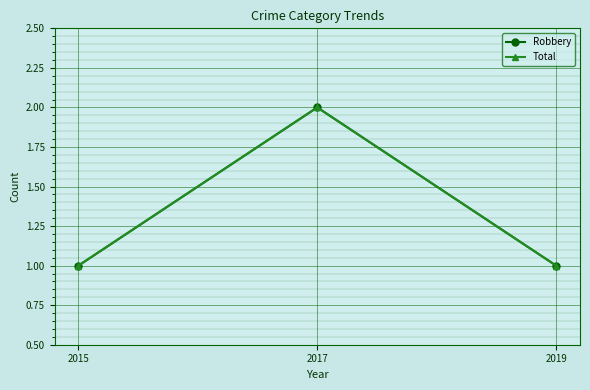

Rank the categories by Robbery value from highest to lowest.

2017, 2015, 2019